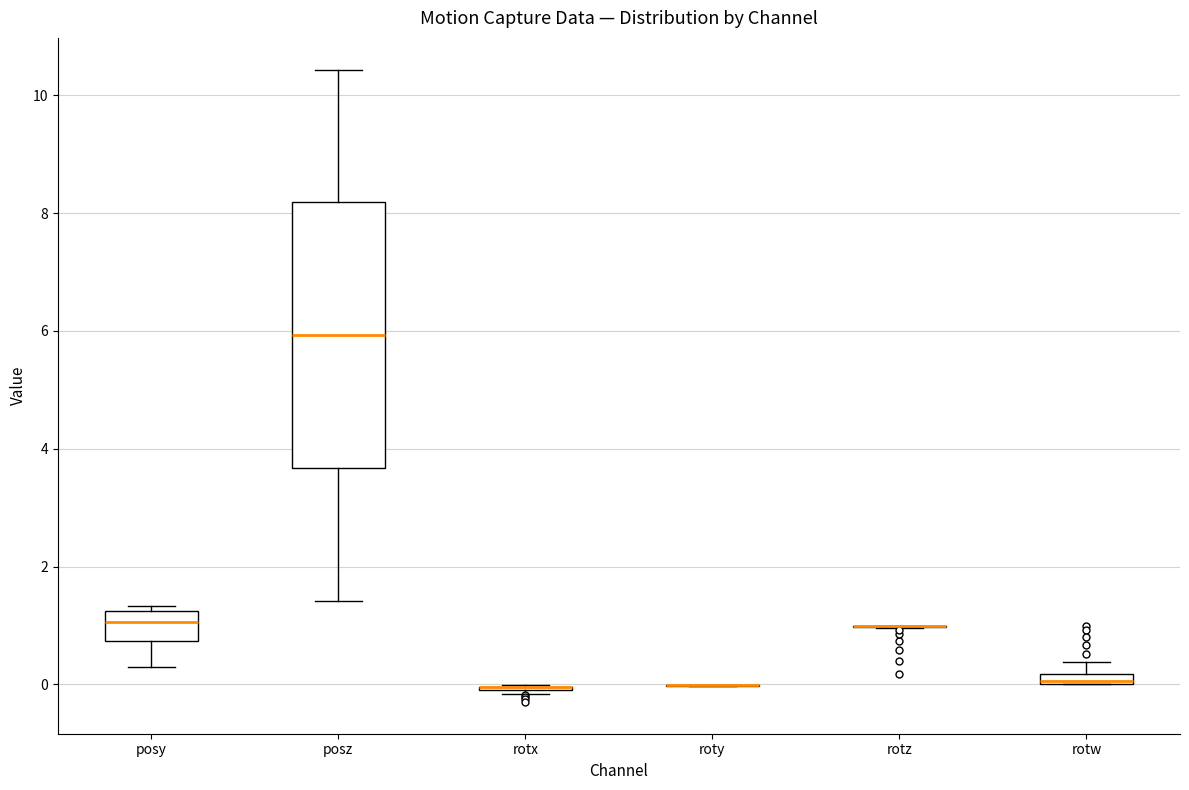

Where does the median line of the box for posy sit on the y-axis? The values are not printed on the chart, so give them approximately, as read against the axis.

1.0